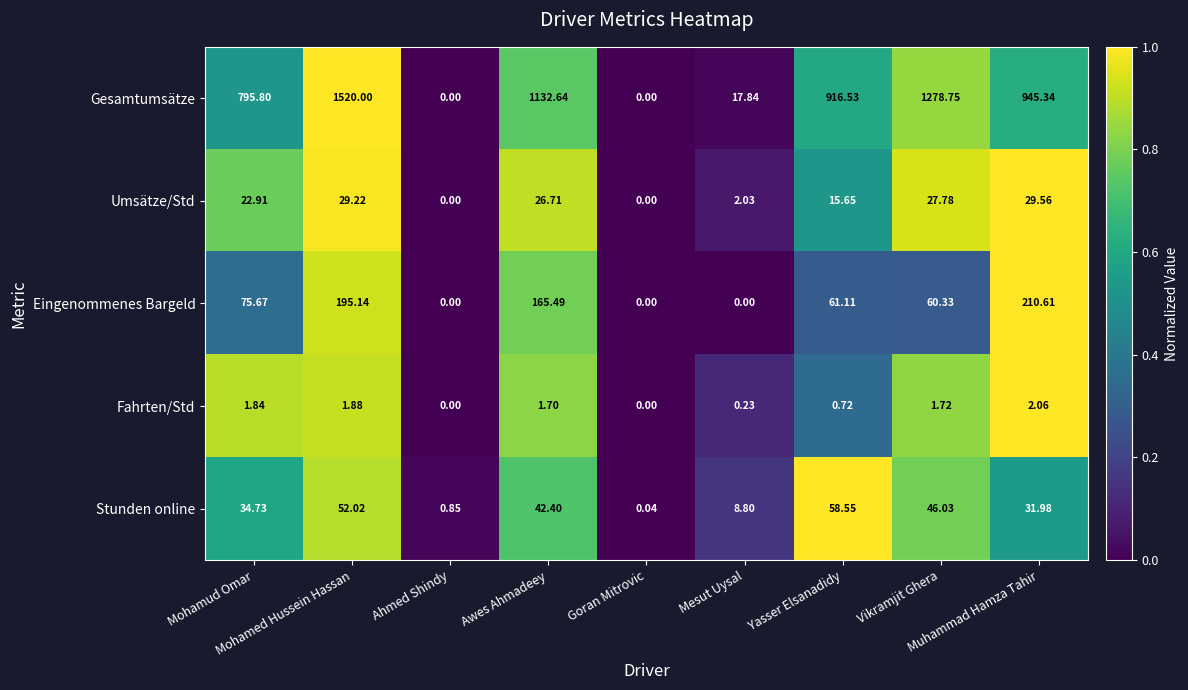

Which series has the largest total across all categories?

Gesamtumsätze